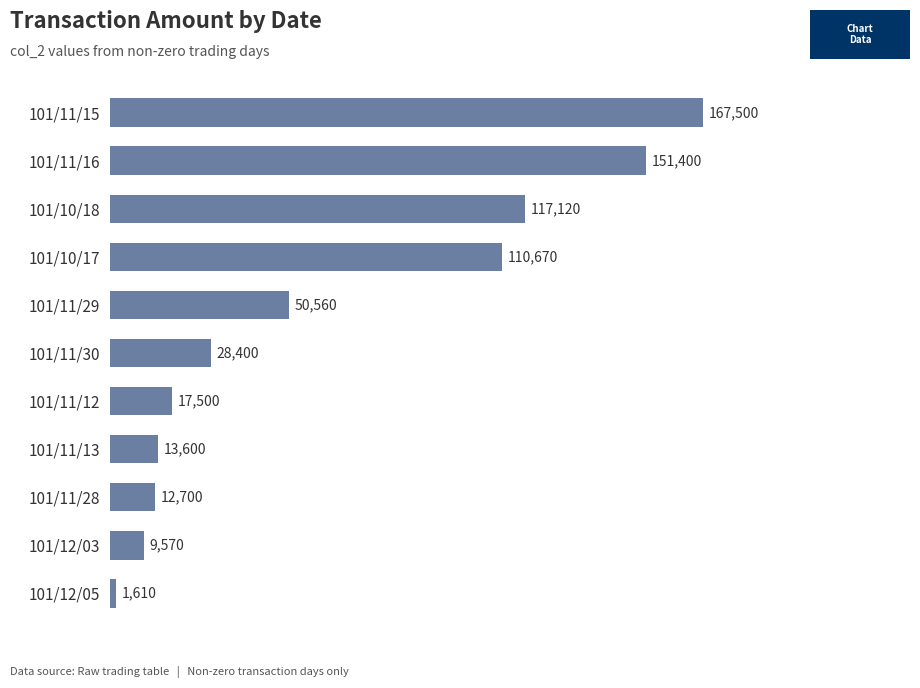

Are the bars horizontal?

Yes